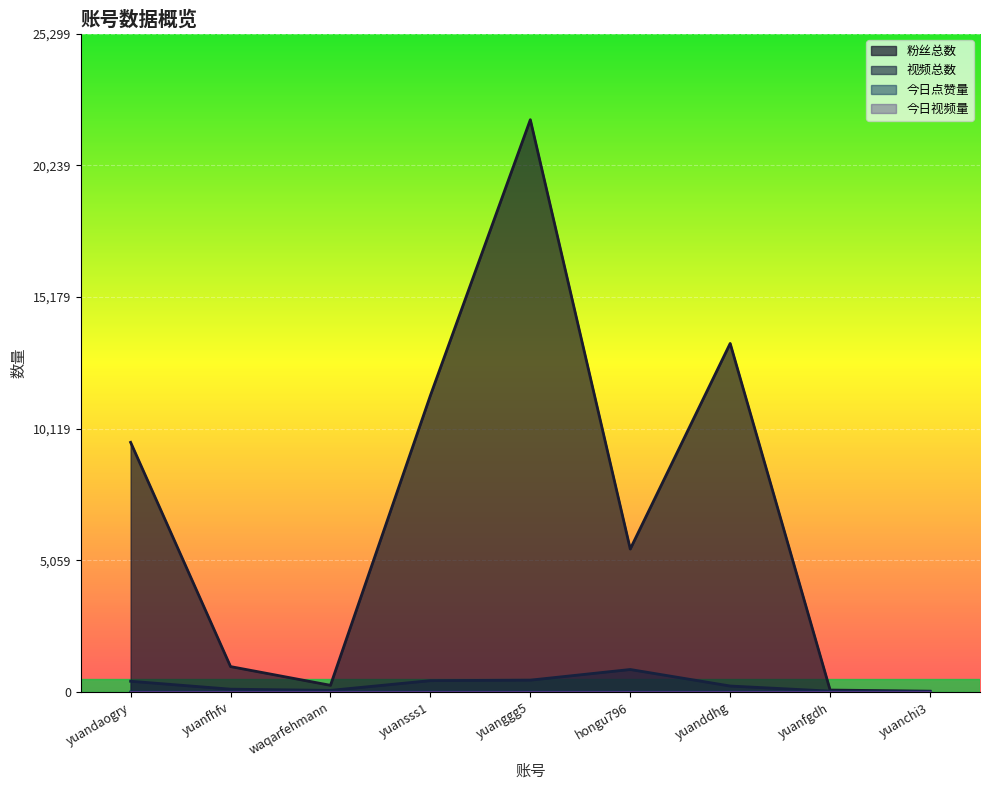

Is it true that 粉丝总数 equals 7768 at yuanddhg?

False